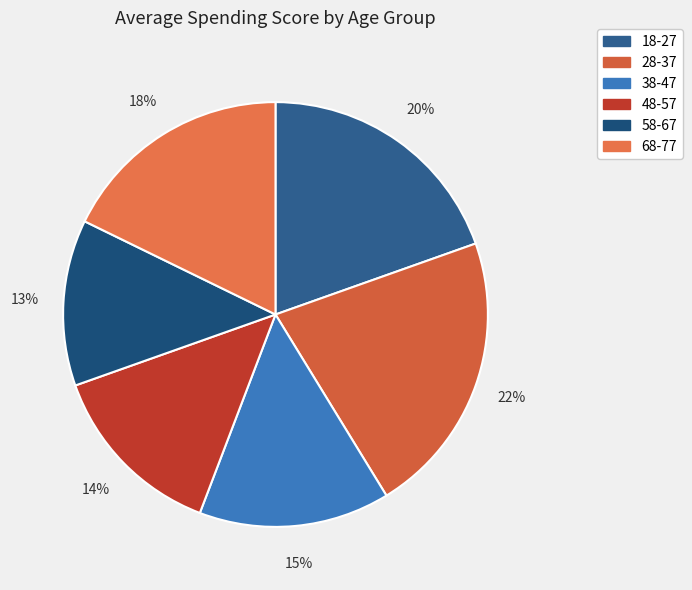

To the nearest percent, what is the average slice percentage?

17%